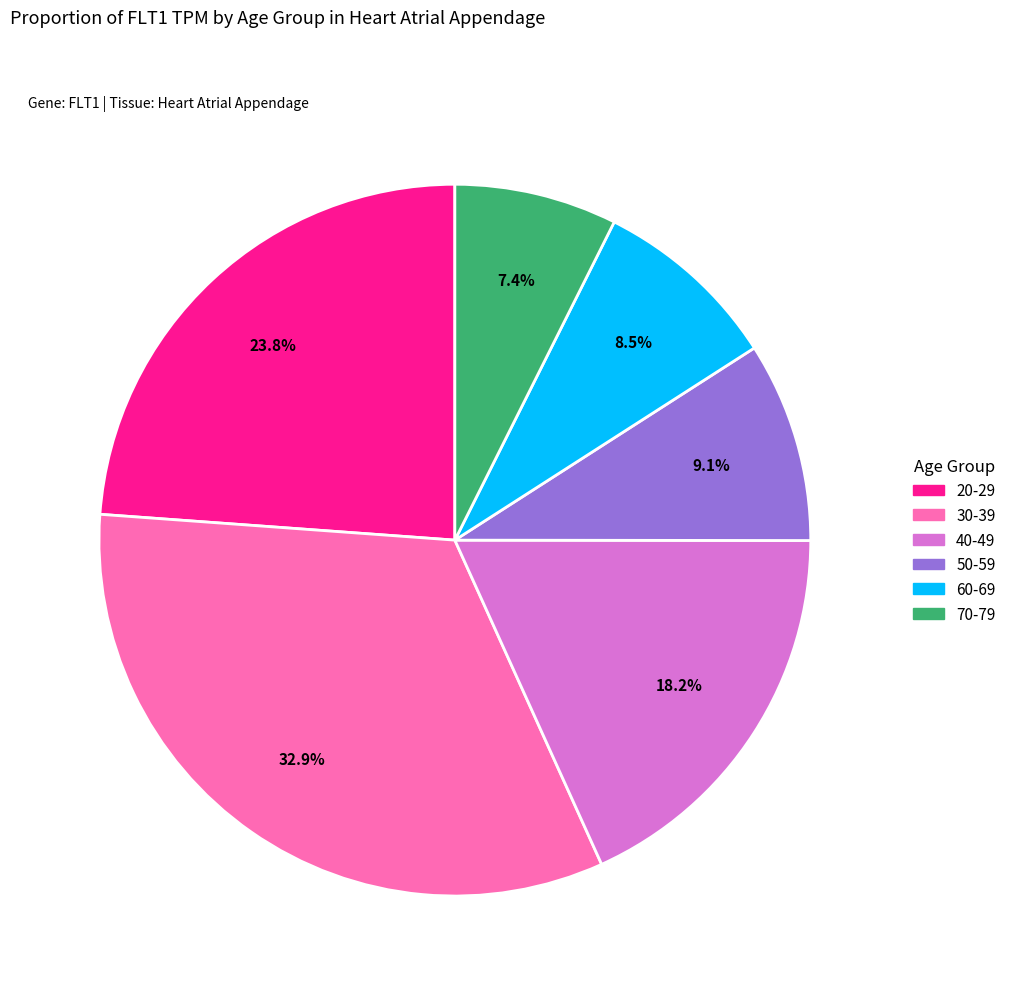

What percentage do 50-59 and 20-29 together represent?

32.9%